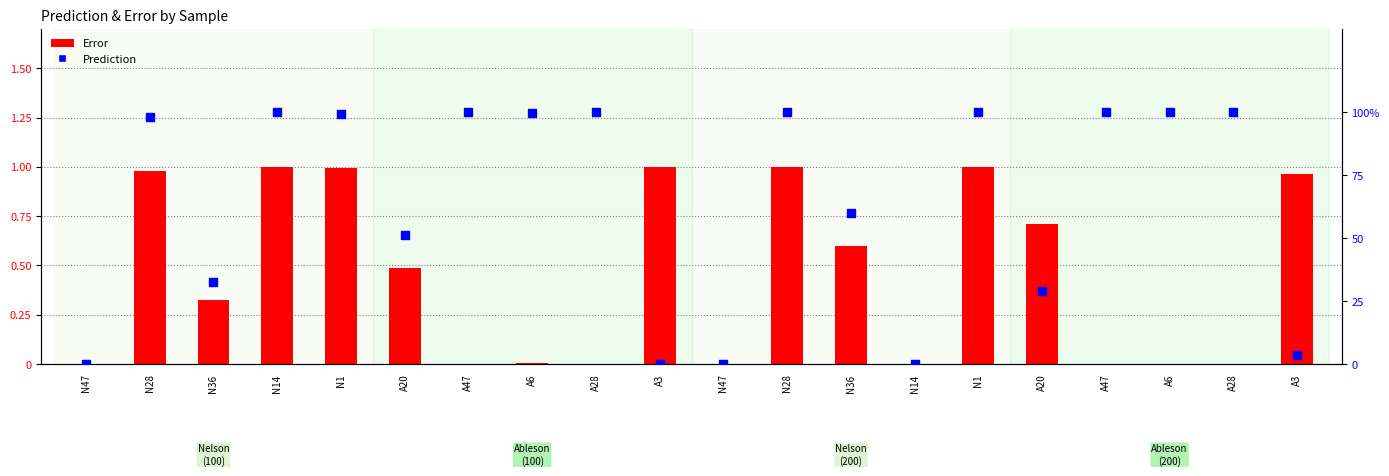

Which series reaches the minimum Y coordinate?

Error